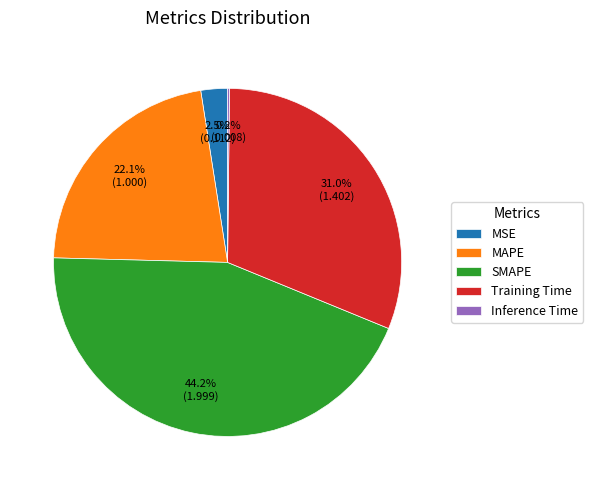

Does MSE account for over 50% of the chart?

No